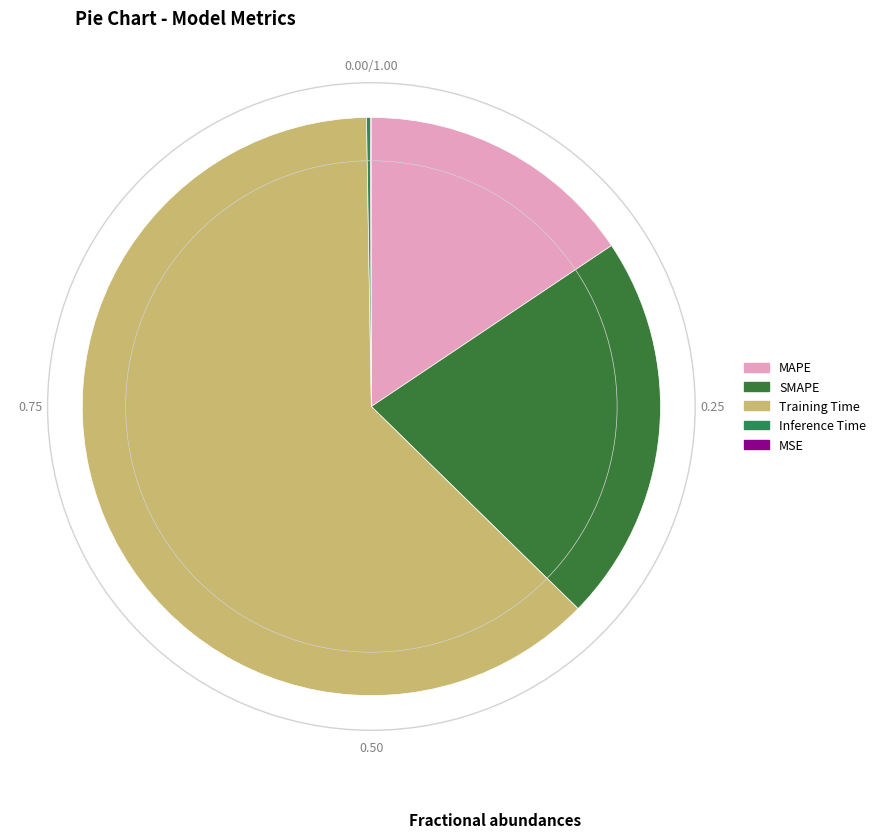

What percentage is the MAPE slice, to the nearest percent?

16%